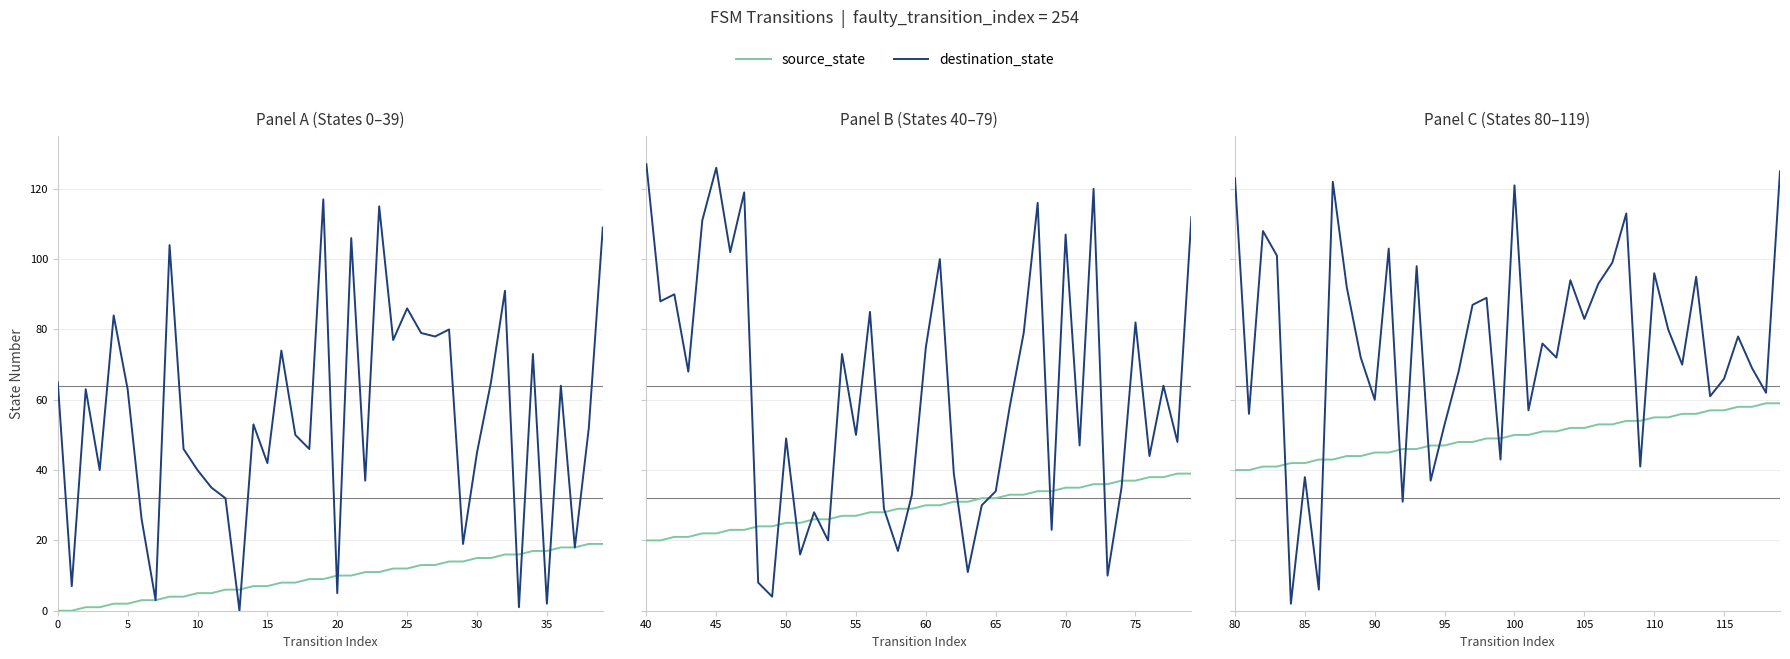

How many lines are shown in the chart?

2